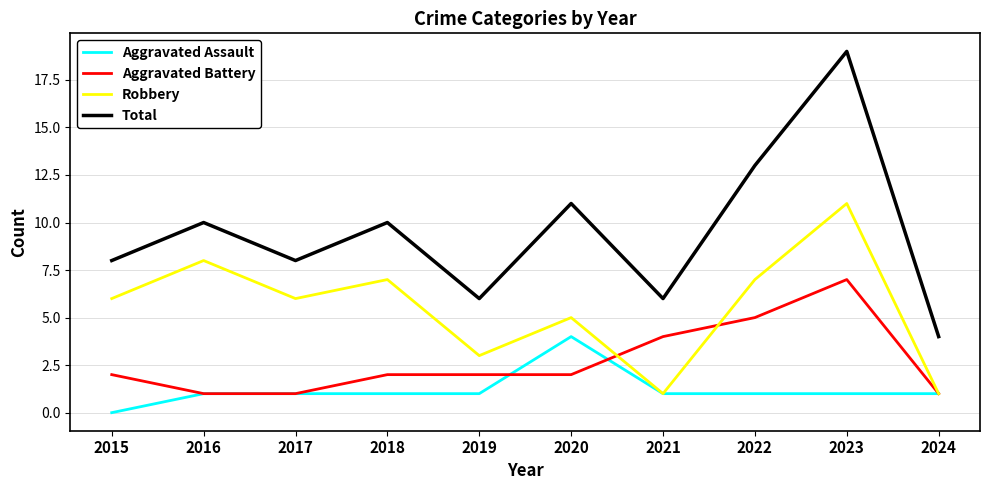

What is the total value across all series at 2016?

20